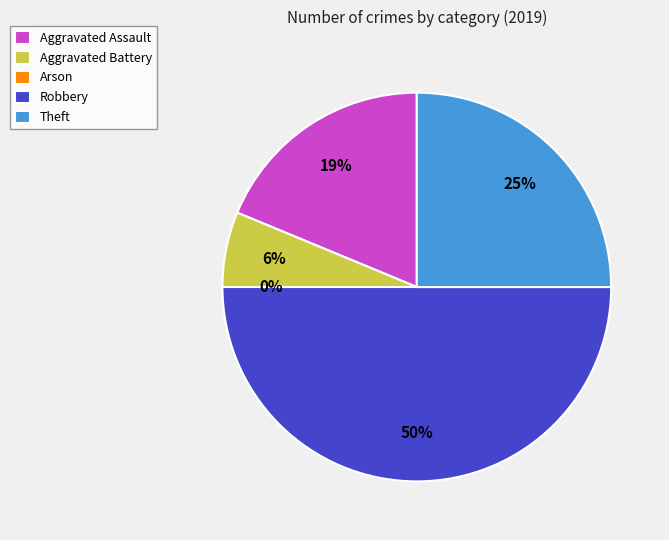

To the nearest percent, what portion does Aggravated Assault represent?

19%